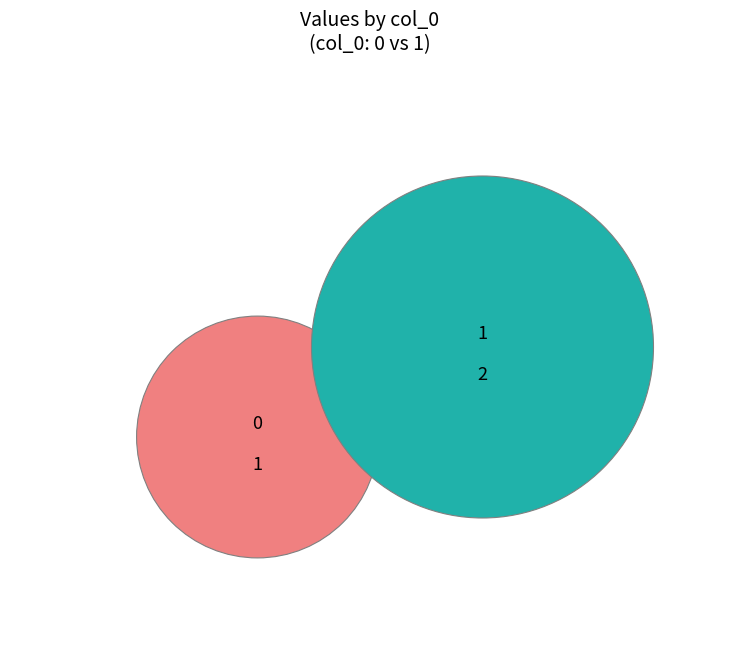

Which slice represents more than half of the pie?

1